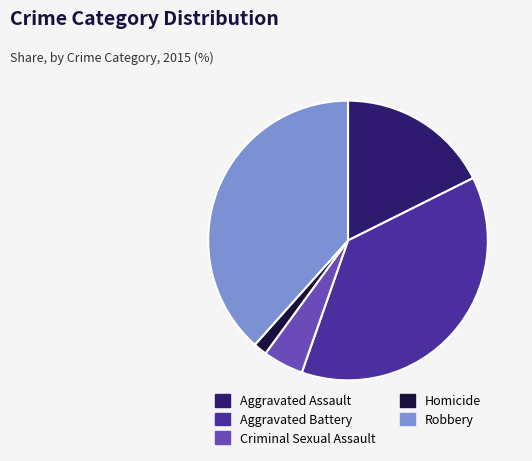

The Criminal Sexual Assault slice represents 12% of the pie. True or false?

False